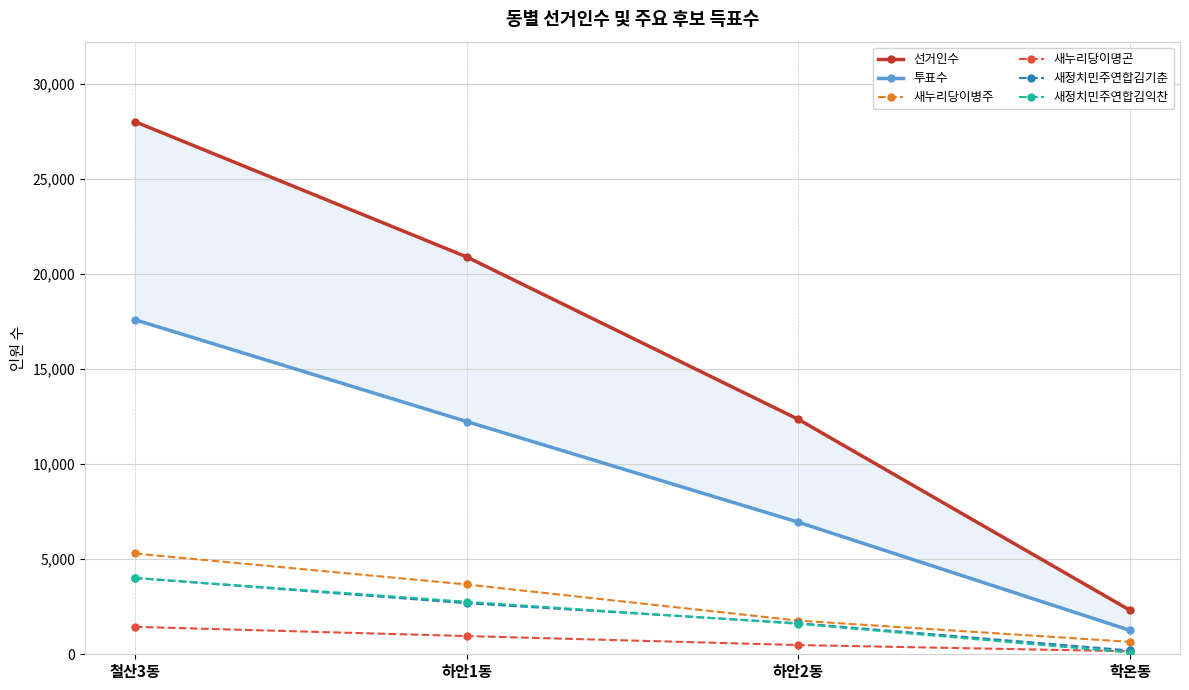

True or false: 선거인수 and 새정치민주연합김기춘 cross at least once.

False